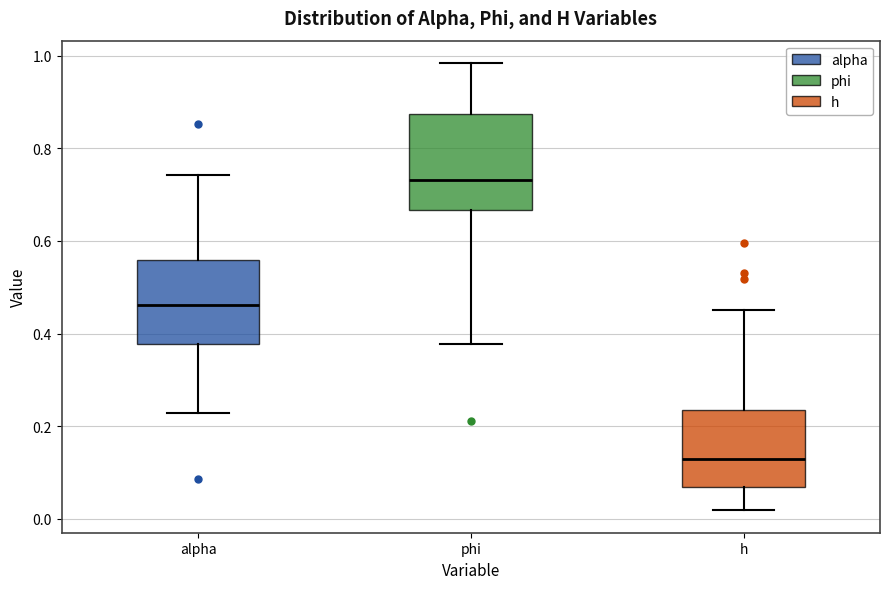

Reading left to right, transcribe this box plot: for each box, give where its median line is, the range the box spans, and where its two whiskers end, as read against the y-axis. The values are not printed on the chart, so give them approximately, as read against the axis.

alpha: median 0.46, box 0.38 to 0.56, whiskers 0.22 to 0.74
phi: median 0.74, box 0.66 to 0.88, whiskers 0.38 to 0.98
h: median 0.14, box 0.06 to 0.24, whiskers 0.02 to 0.44